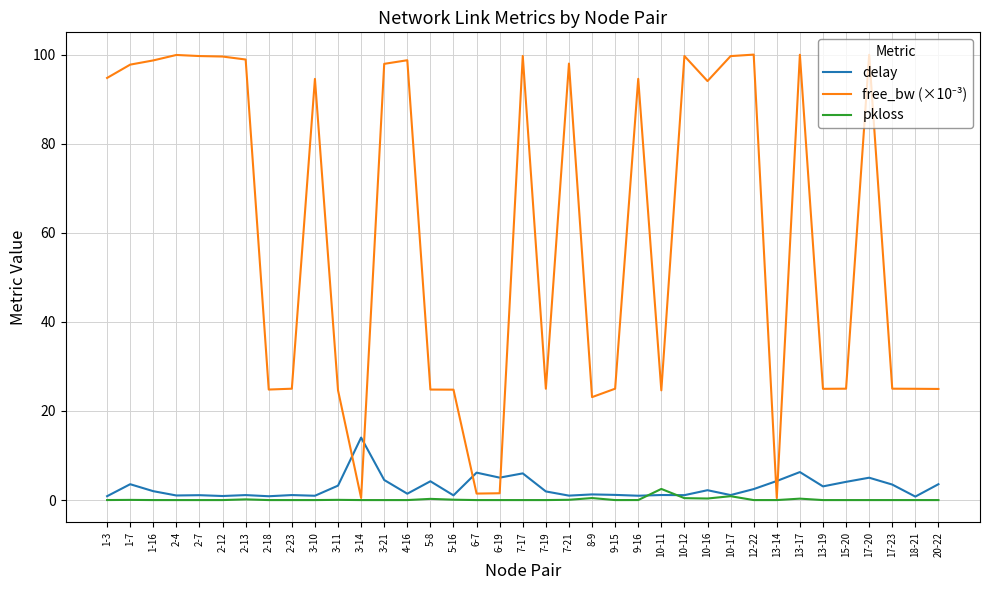

The value of pkloss at 2-23 is 0.0. True or false?

True